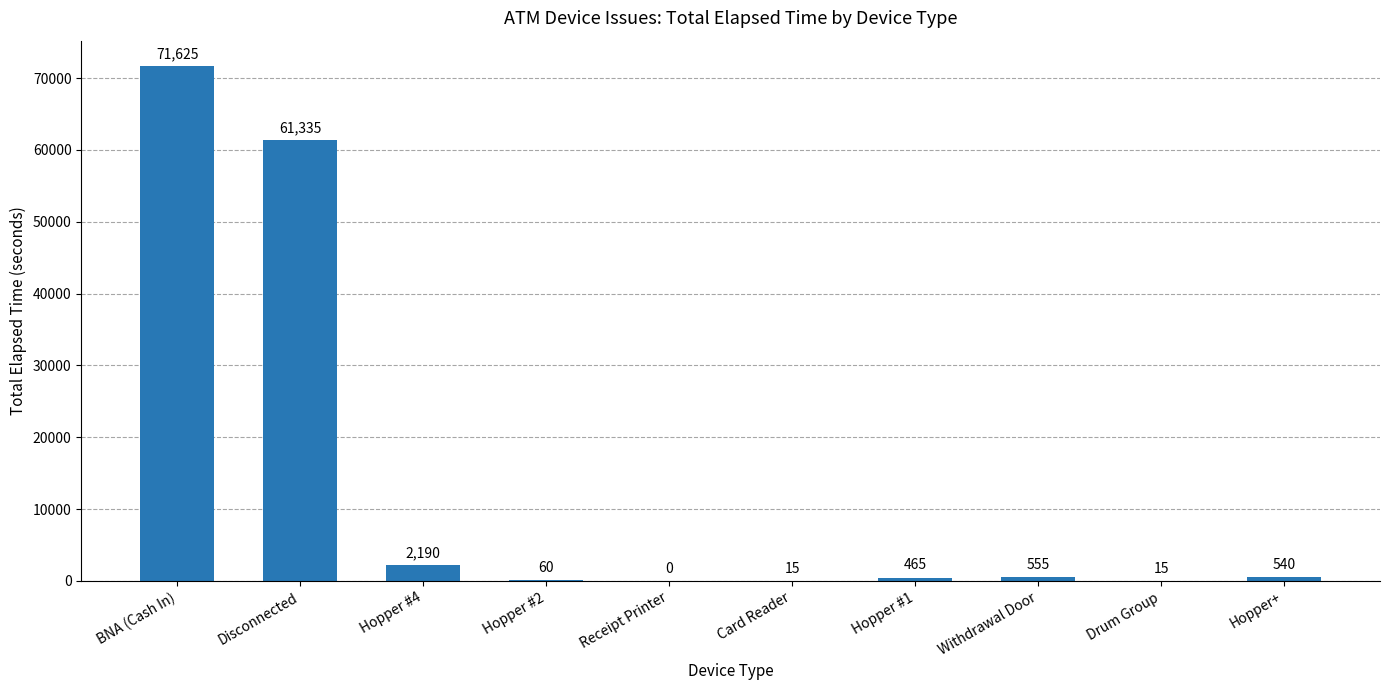

How many categories are shown in the chart?

10